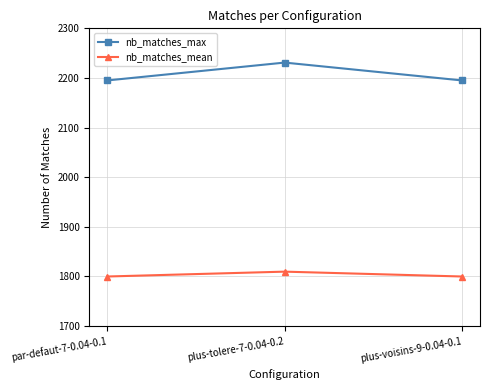

What are all the series names shown in the legend?

nb_matches_max, nb_matches_mean